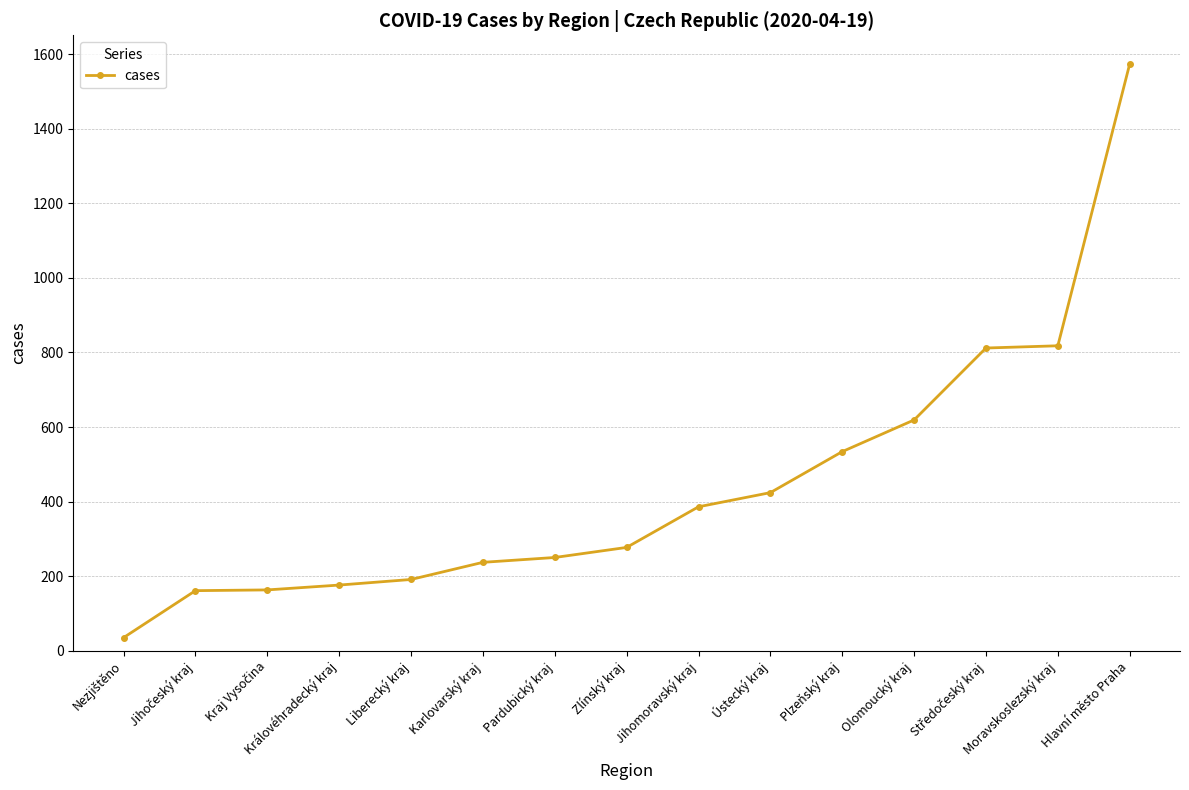

What is the change in value from Jihomoravský kraj to Olomoucký kraj?

+233